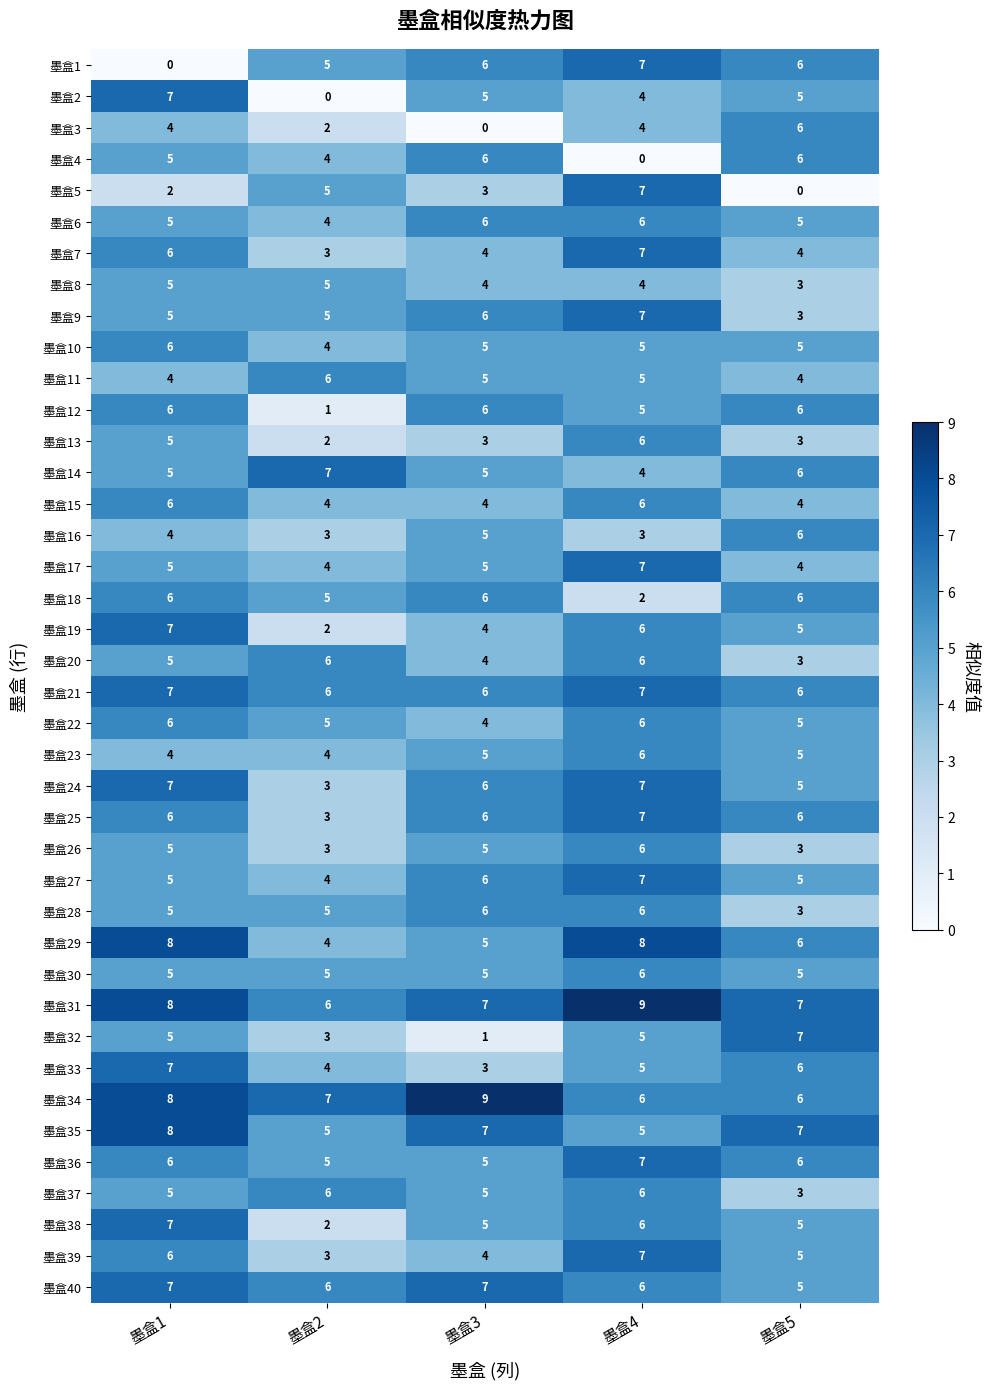

What is the approximate value of 墨盒15 at 墨盒1?

6